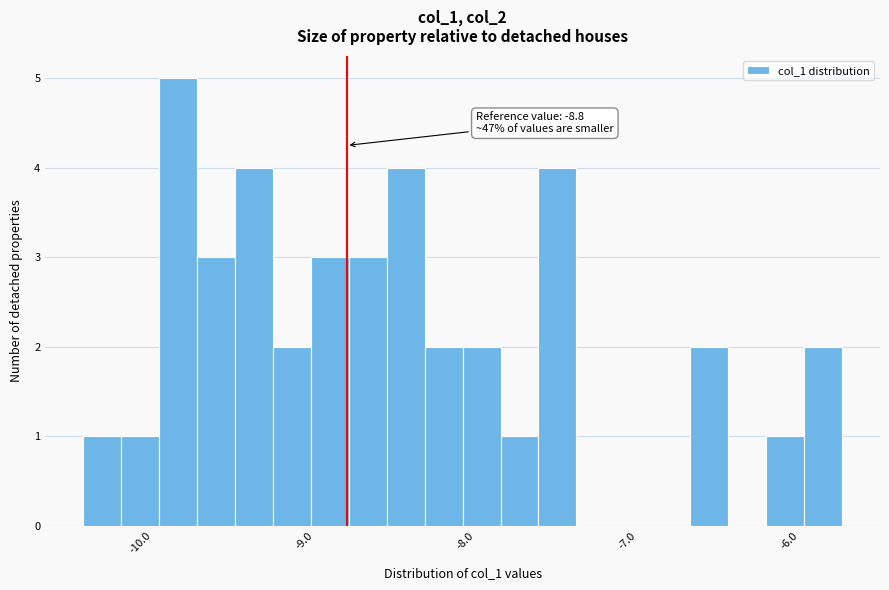

Read against the x-axis, roughly where is the centre of the tallest bar?

-9.8